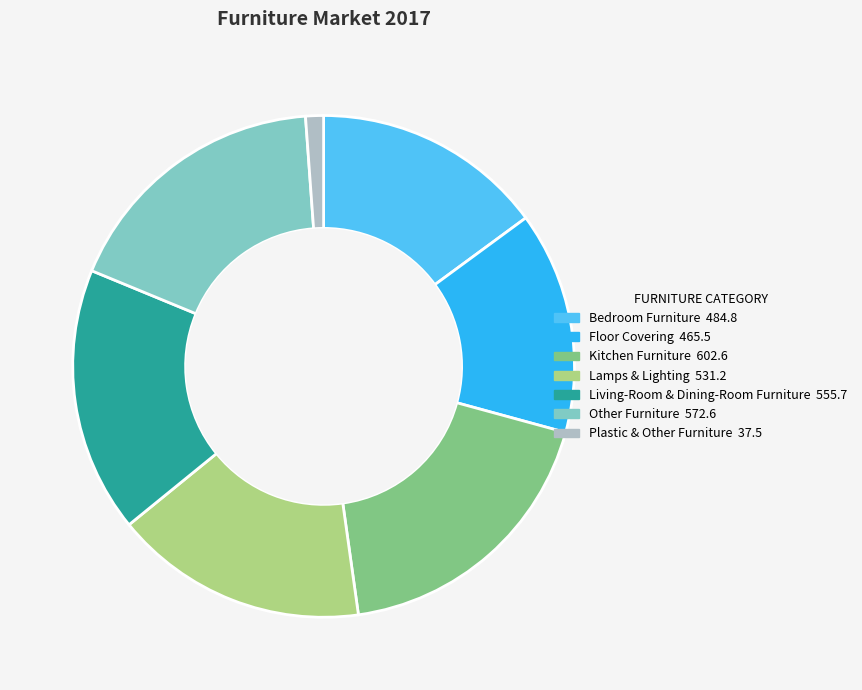

Which slice is the smallest?

Plastic & Other Furniture